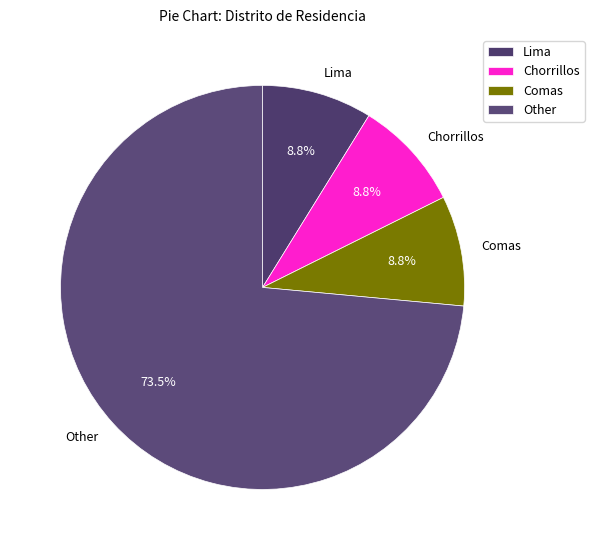

Approximately how many times larger is the value at Chorrillos compared to Comas?

1.0